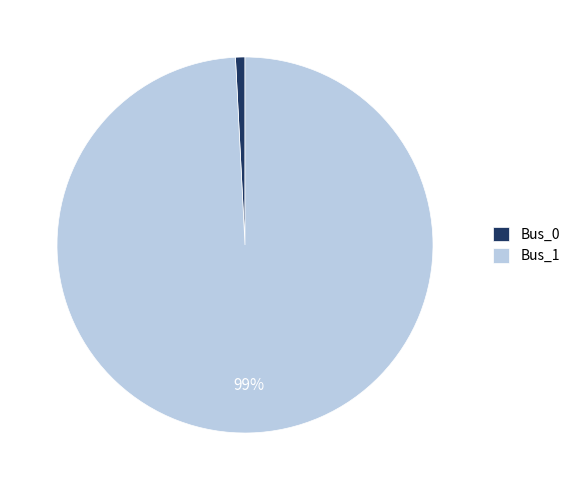

Is the sum of Bus_0 and Bus_1 greater than half?

Yes